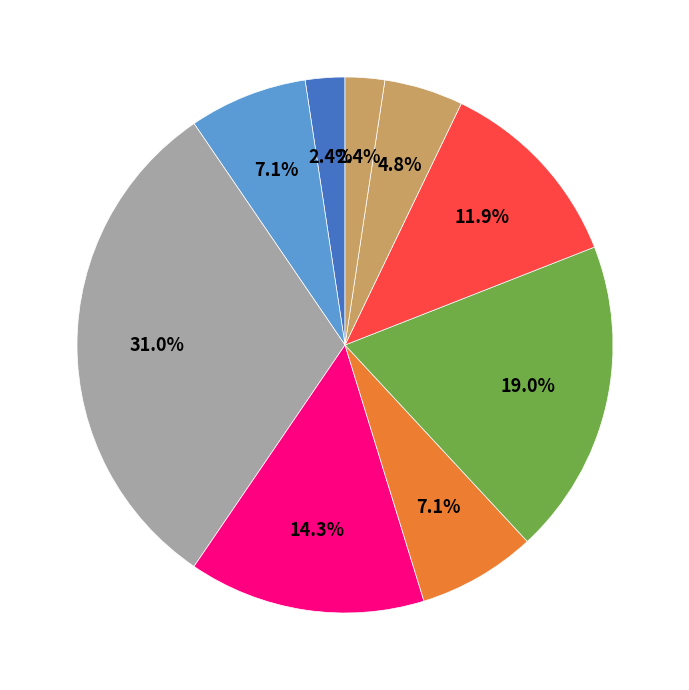

Which slice is the largest?

Robbery 2015